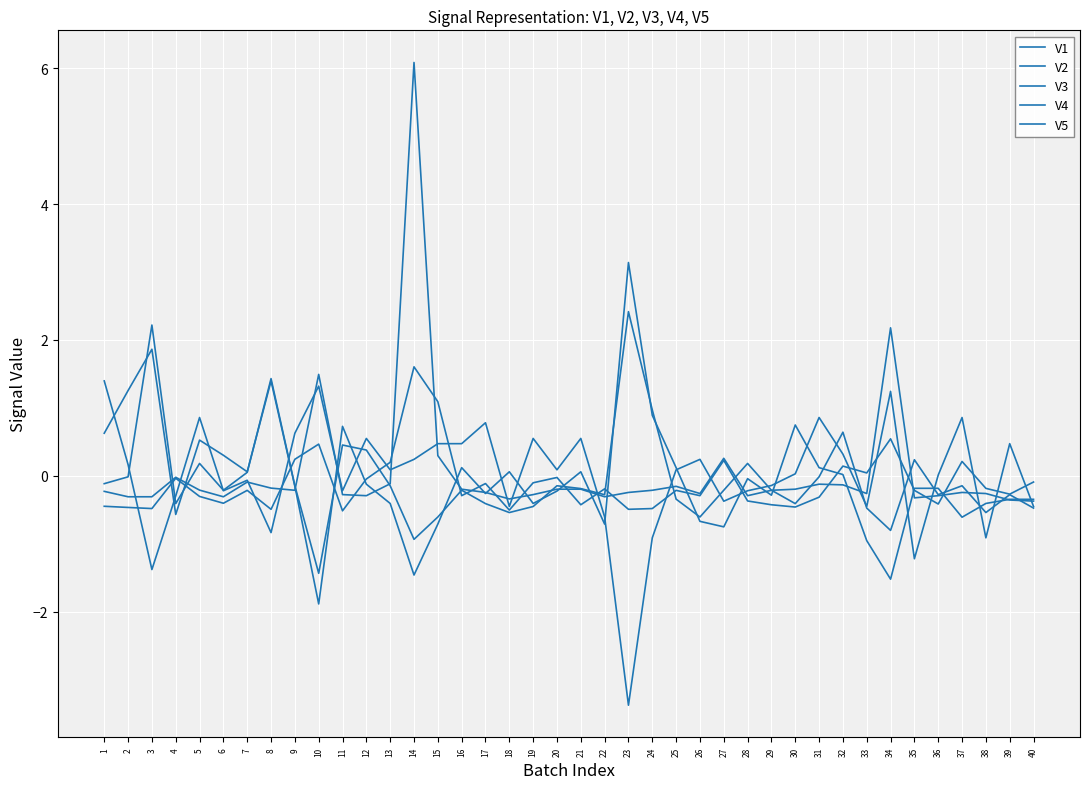

What is the difference between the maximum and minimum values in the V5 series?

2.1